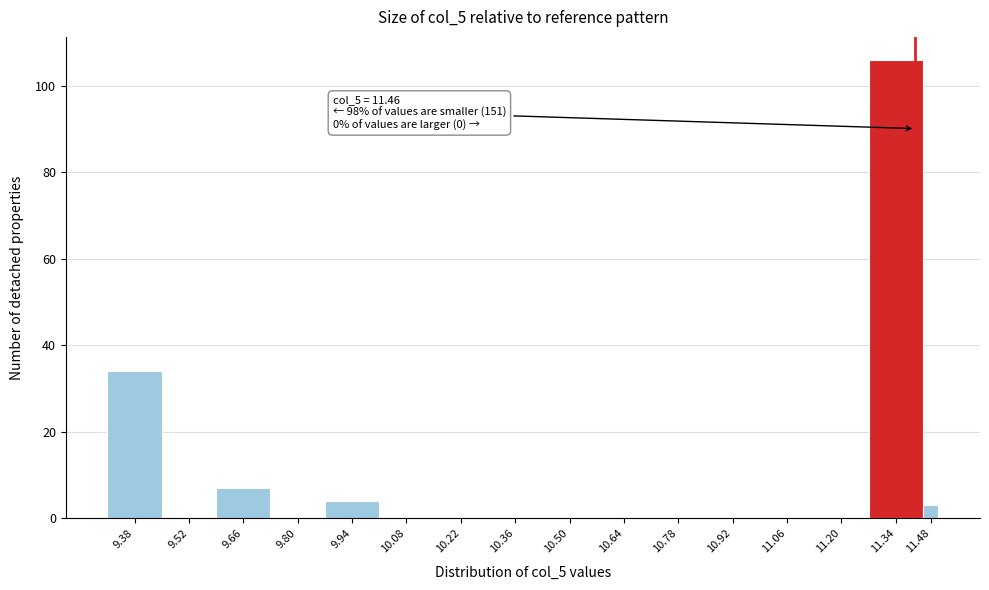

Reading left to right, list all the values displayed in this chart.

9.38=34	9.52=0	9.66=7	9.80=0	9.94=4	10.08=0	10.22=0	10.36=0	10.50=0	10.64=0	10.78=0	10.92=0	11.06=0	11.20=0	11.34=106	11.48=3